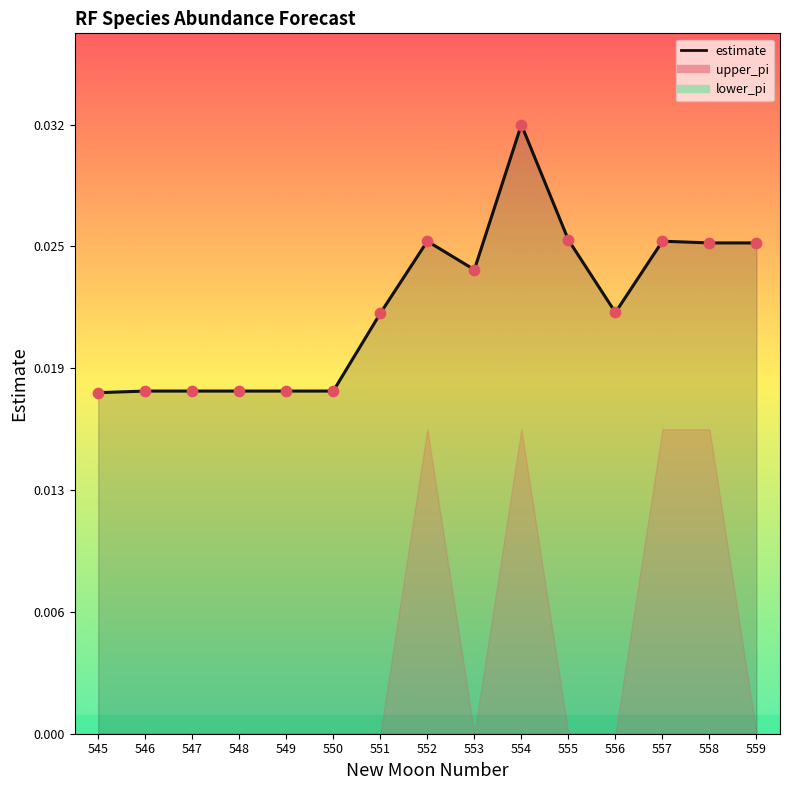

Which series has the widest spread of Y values?

upper_pi